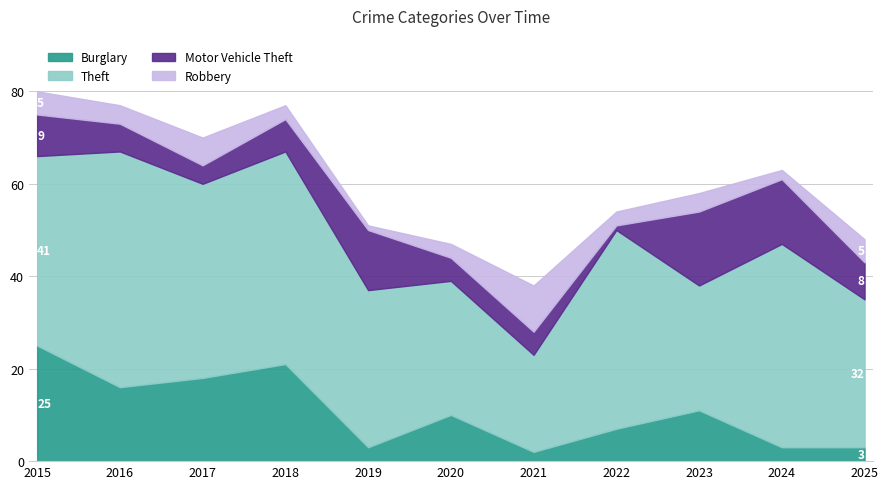

What is the value of the Robbery point at the 7th from the left?

10